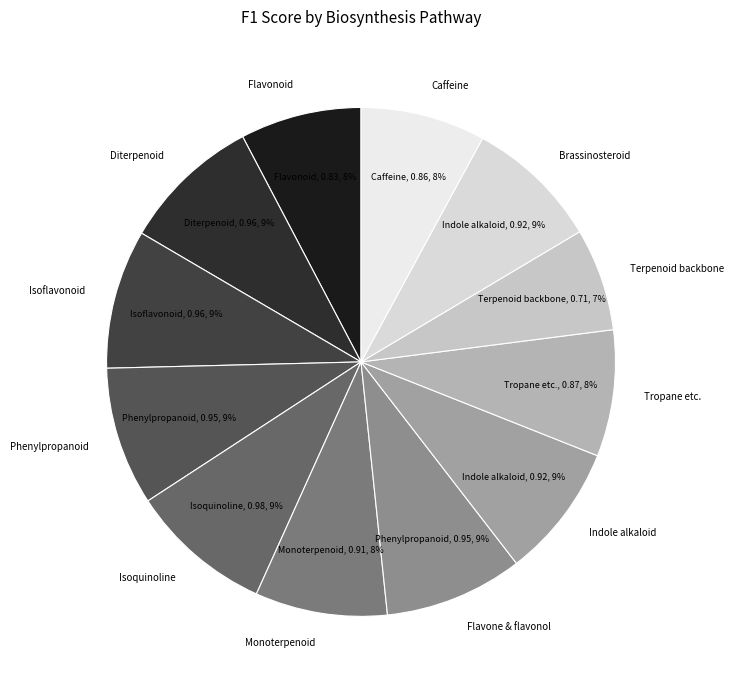

Is it true that Isoquinoline is 14% of the pie?

False